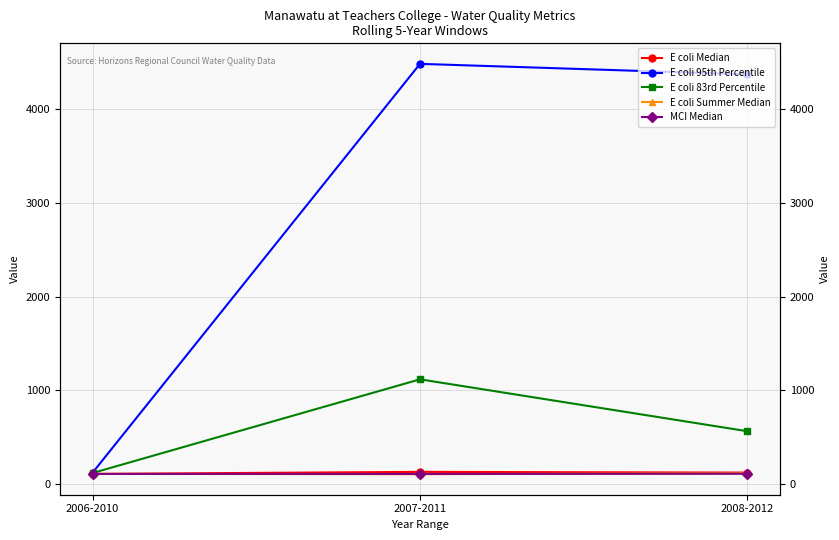

What is the difference between the maximum and minimum values in the E coli 95th Percentile series?

4367.5